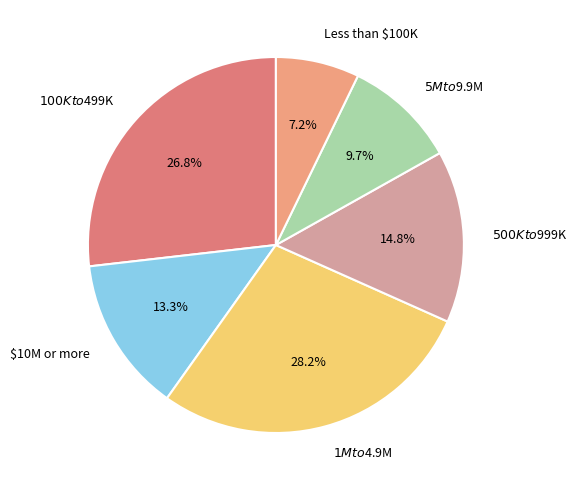

What is the ratio of the value at Less than $100K to the value at $10M or more?

0.5